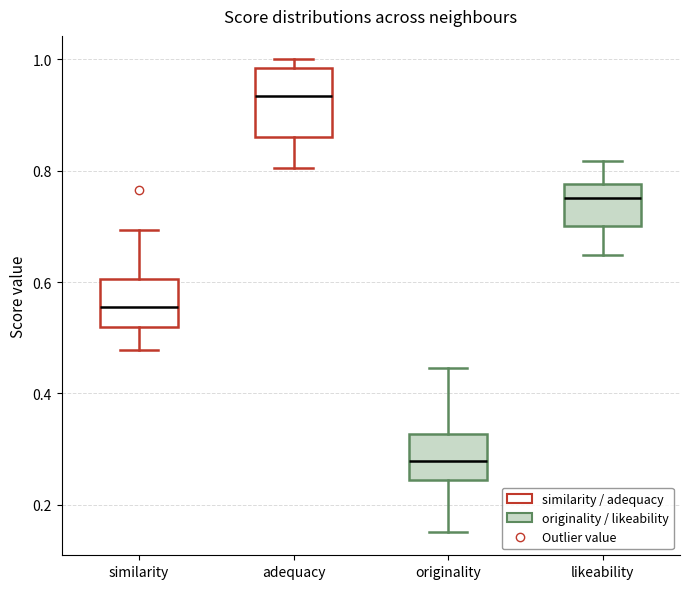

Comparing the boxes themselves (not the whiskers), which one is the tallest?

adequacy